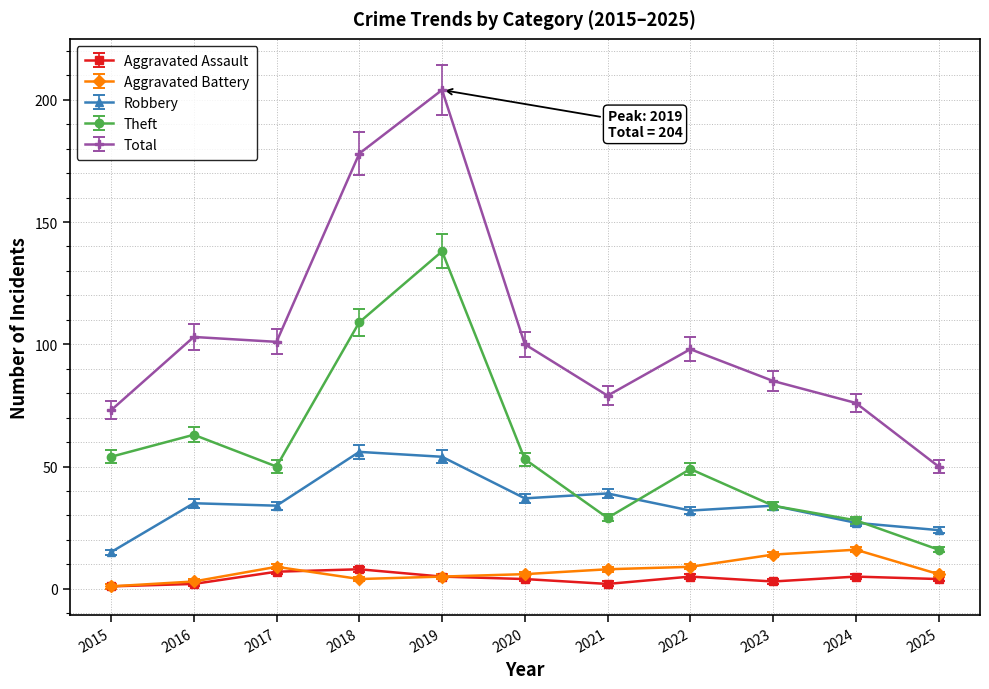

What is the difference between the Theft values at 2016 and 2024?

35